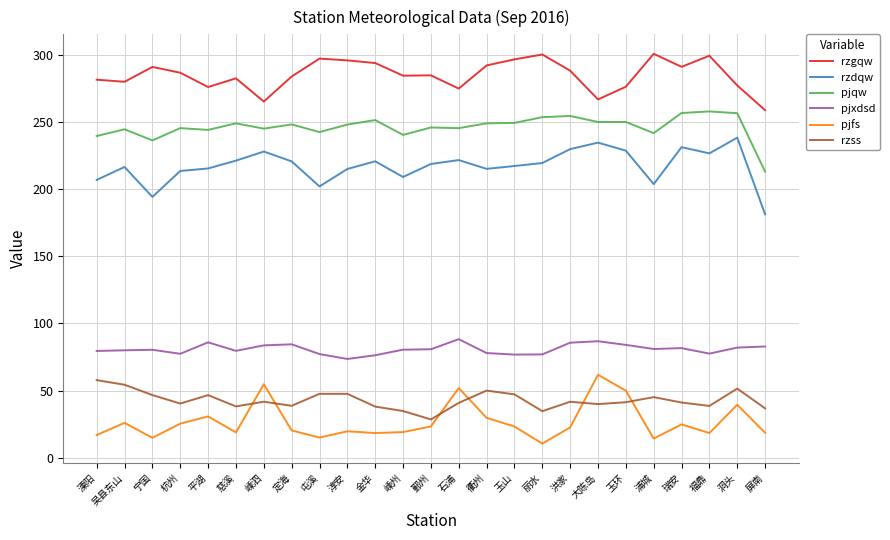

At which category does rzss reach its first local valley?

杭州